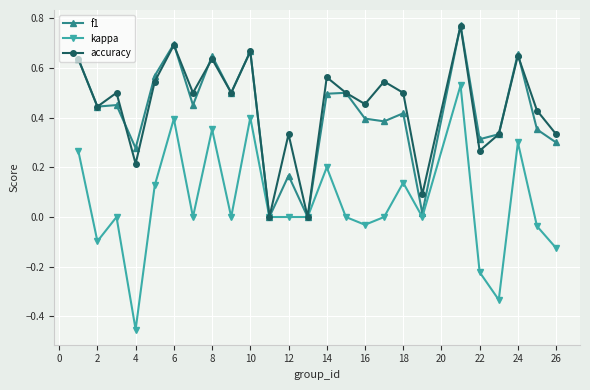

Which series ends up on top after the final intersection of accuracy and f1?

accuracy